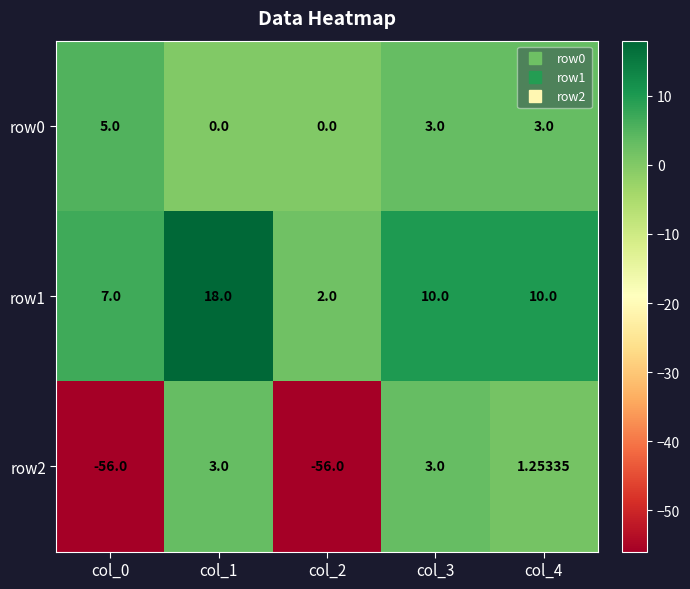

How many data points in row0 are less than 3?

2